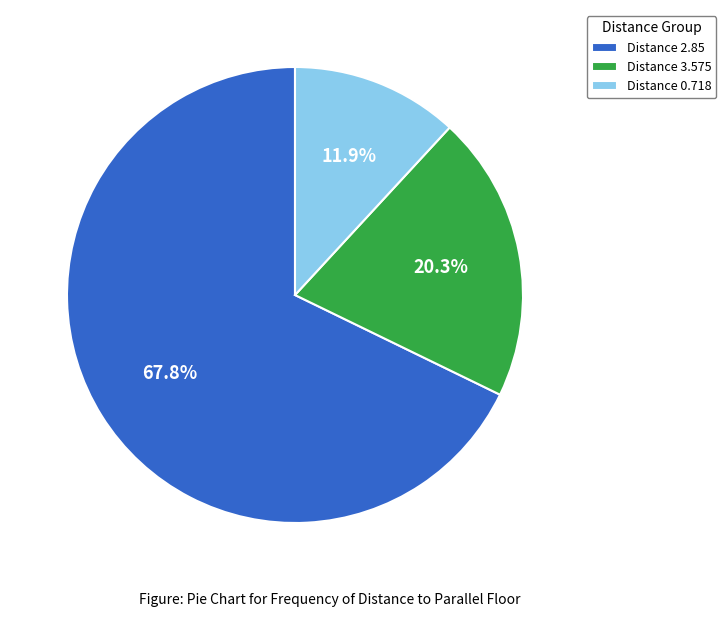

Do Distance 2.85 and Distance 0.718 together represent more than half of the pie?

Yes